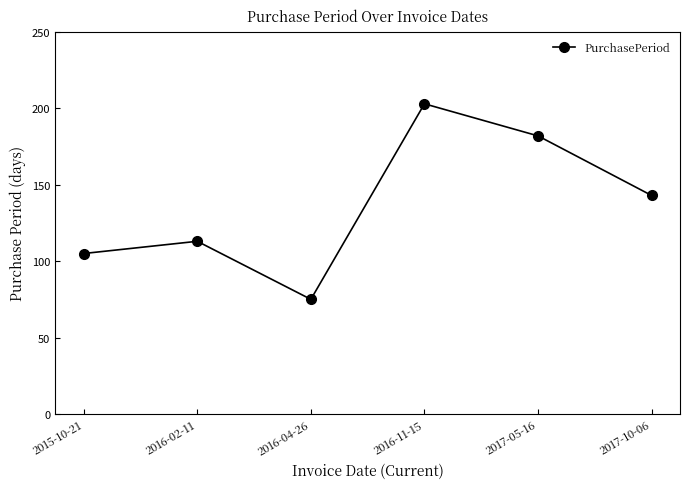

What is the greatest value displayed?

203